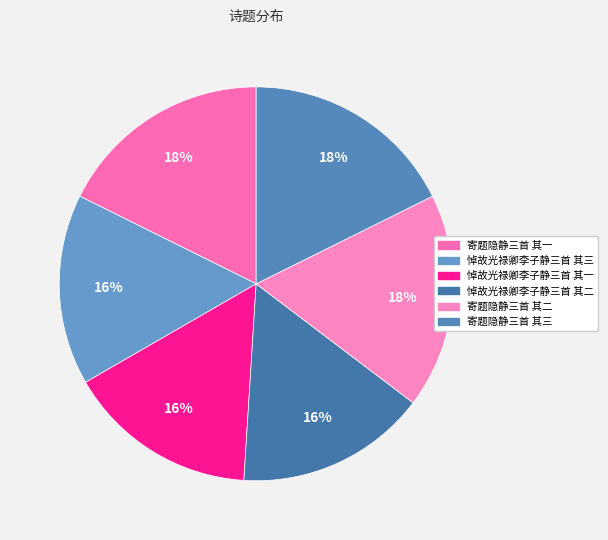

Rank the categories by value from highest to lowest.

寄题隐静三首 其一, 寄题隐静三首 其二, 寄题隐静三首 其三, 悼故光禄卿李子静三首 其三, 悼故光禄卿李子静三首 其二, 悼故光禄卿李子静三首 其一